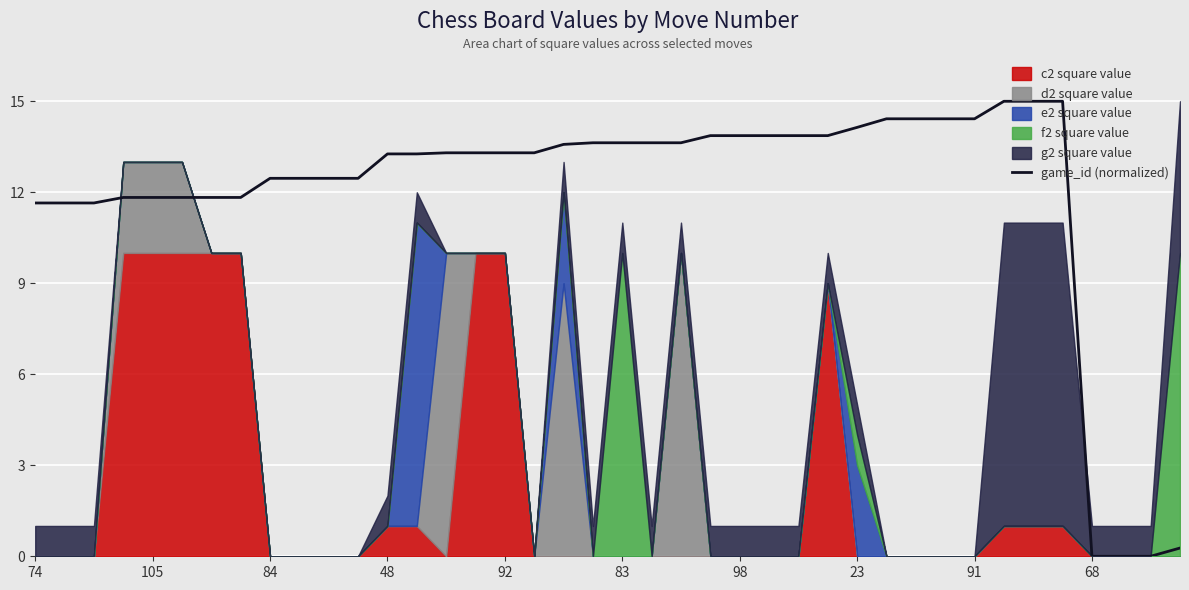

What is the greatest value displayed?

15.0